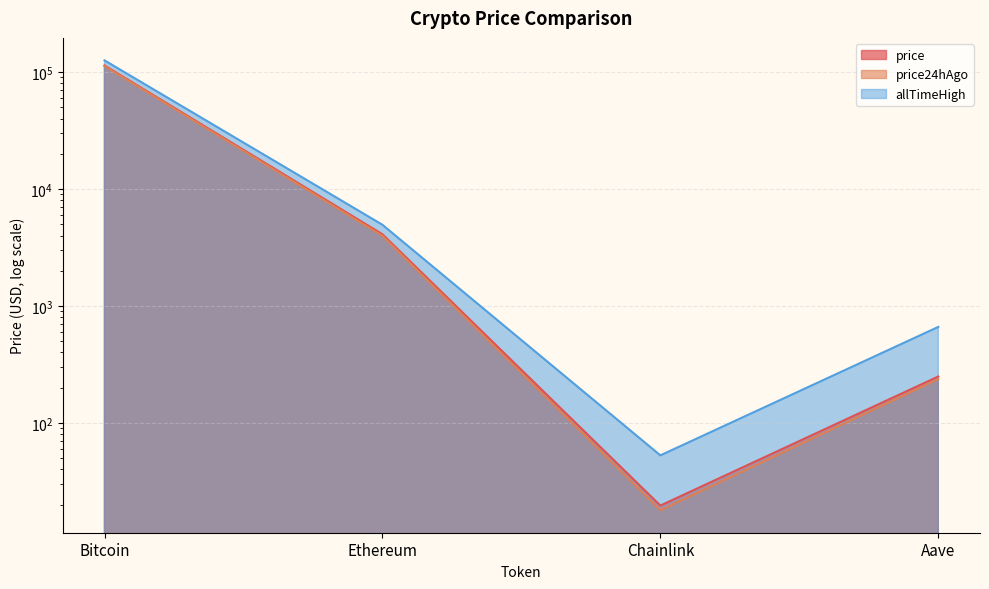

Where is the first local minimum for allTimeHigh?

Chainlink